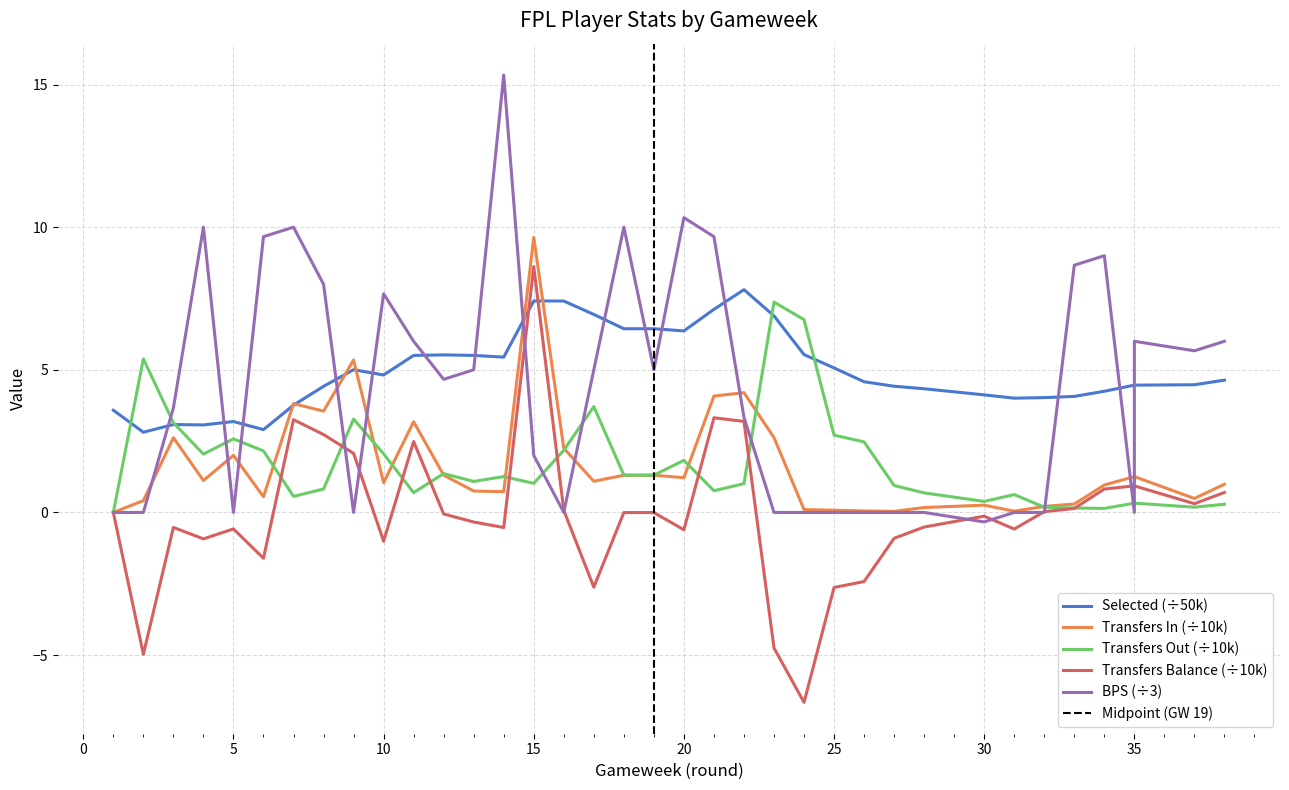

Where do transfers_balance and bps first cross each other?

8 and 9